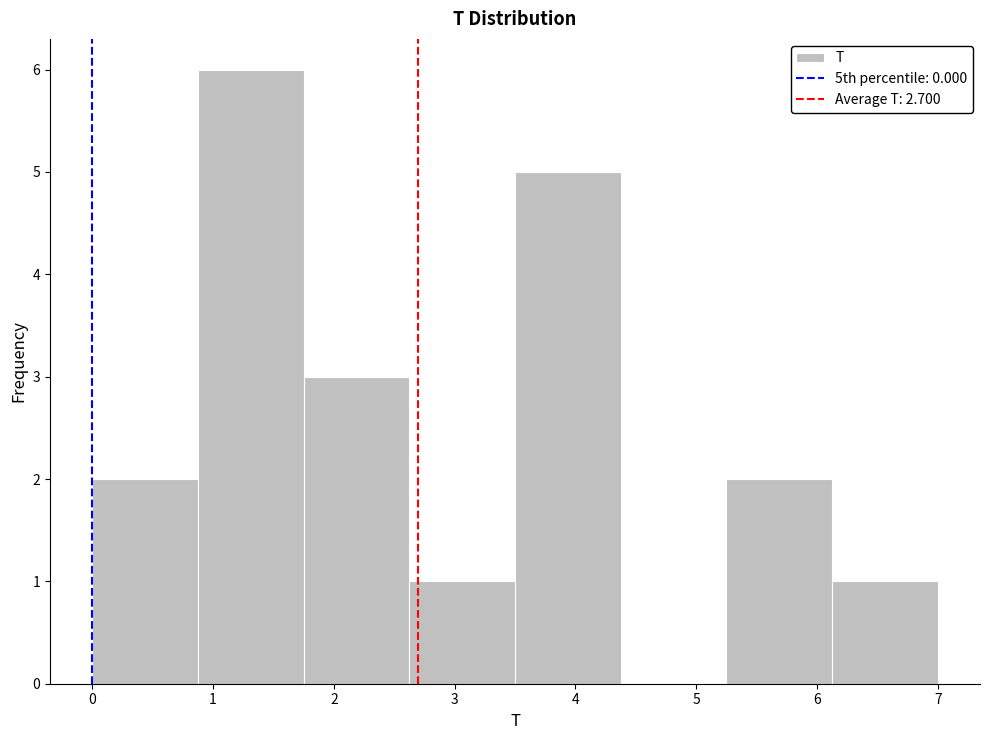

Reading left to right, list every bar in this chart as the range it spans on the x-axis followed by its height. Neither the bar edges nor the heights are printed on the chart, so give them approximately, as read against the axes.

0.0 to 0.9: 2
0.9 to 1.8: 6
1.8 to 2.6: 3
2.6 to 3.5: 1
3.5 to 4.4: 5
4.4 to 5.3: 0
5.3 to 6.1: 2
6.1 to 7.0: 1